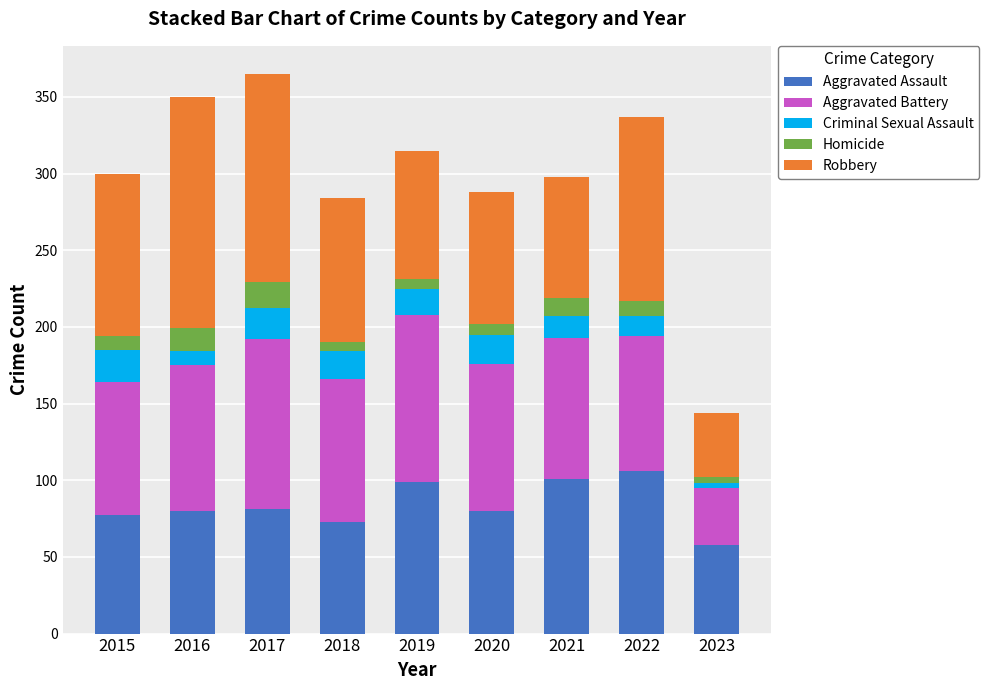

What is the minimum value for Aggravated Assault?

58